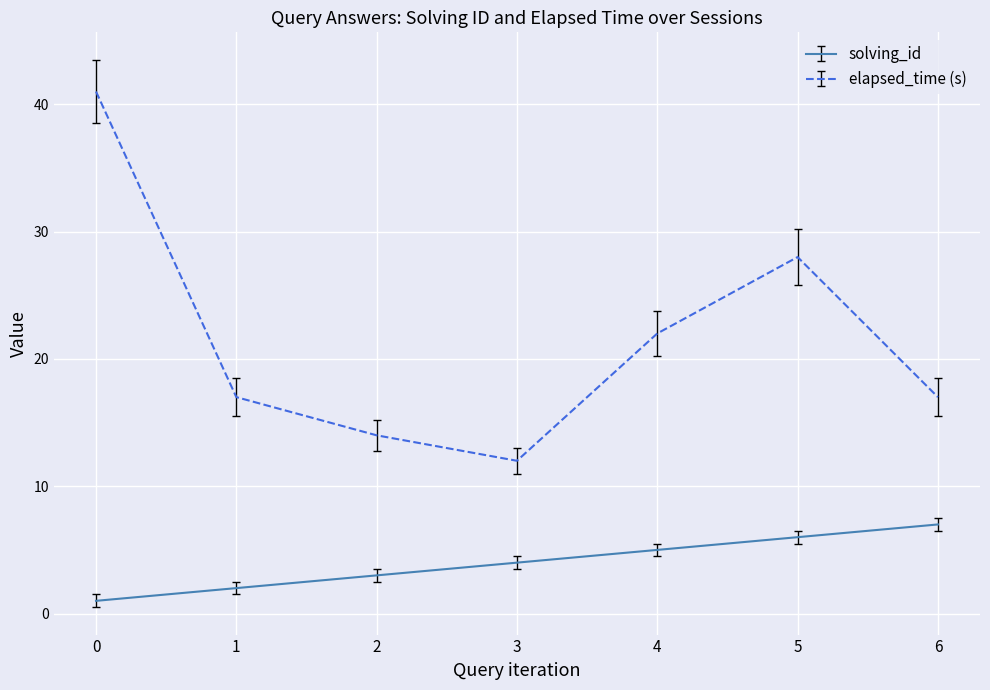

True or false: elapsed_time (s) and solving_id intersect in this chart.

False